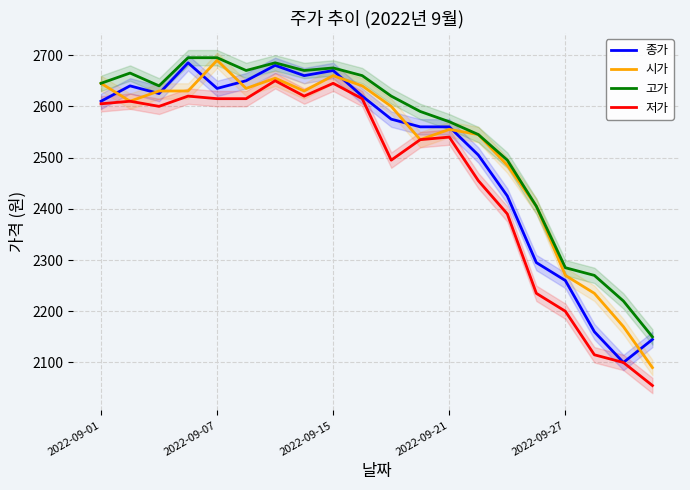

At which label is 고가 closest to 2422?

15